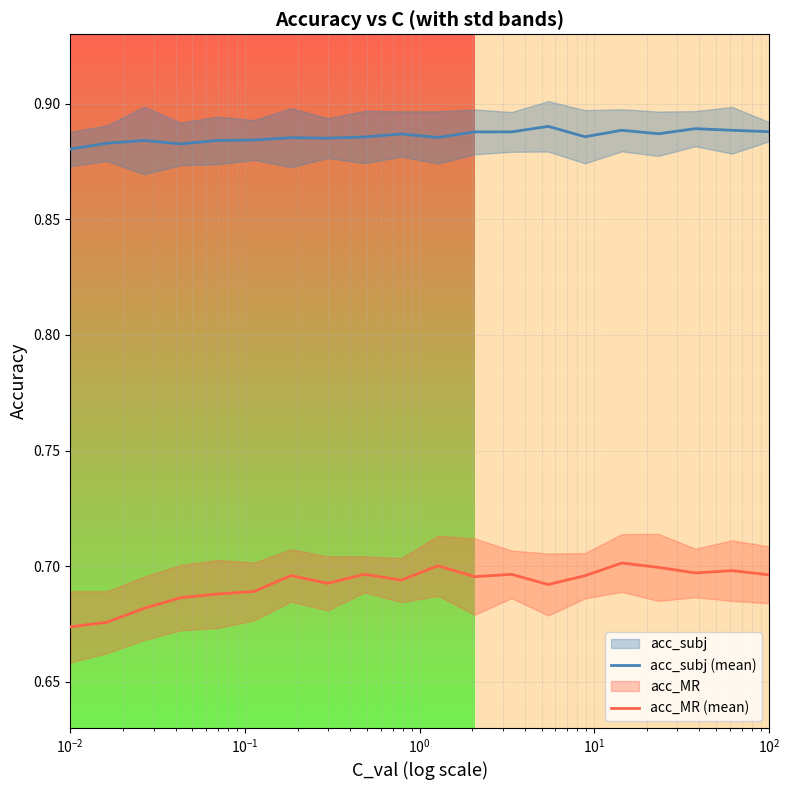

True or false: acc_subj (mean) and acc_MR (mean) cross at least once.

False